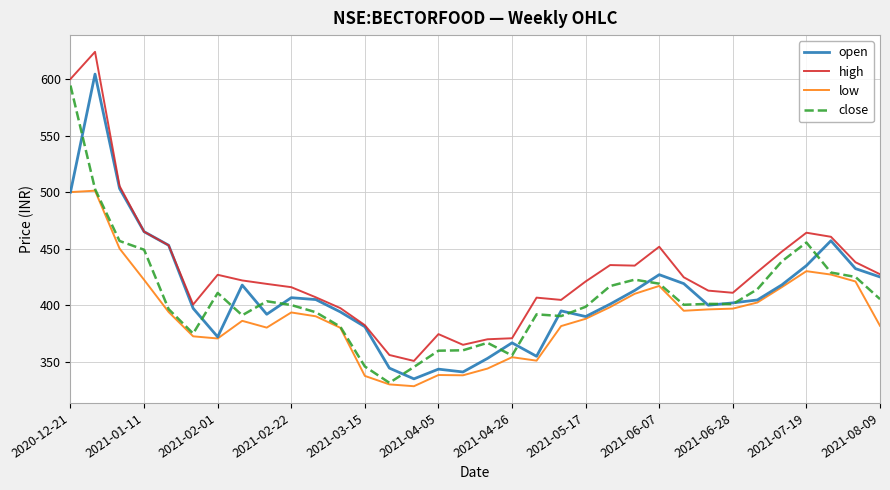

Which series has the largest total across all categories?

high